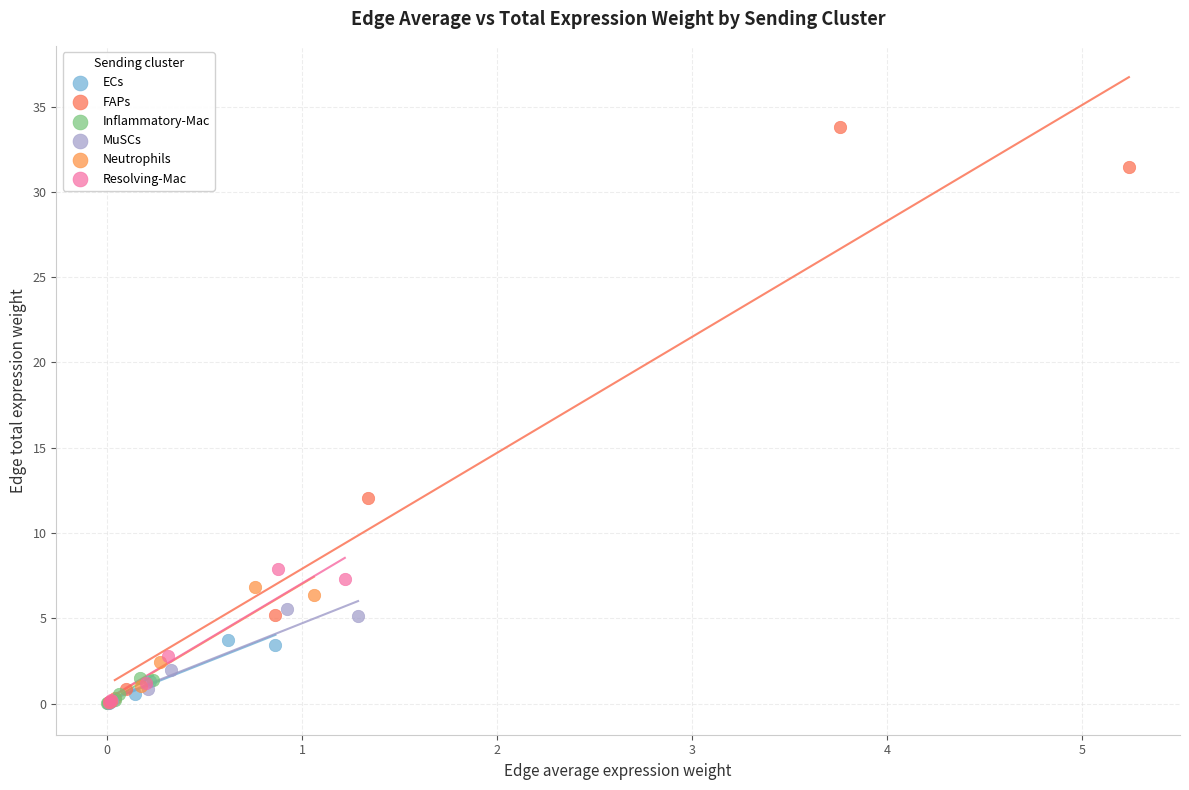

What are all the series names shown in the legend?

ECs, FAPs, Inflammatory-Mac, MuSCs, Neutrophils, Resolving-Mac